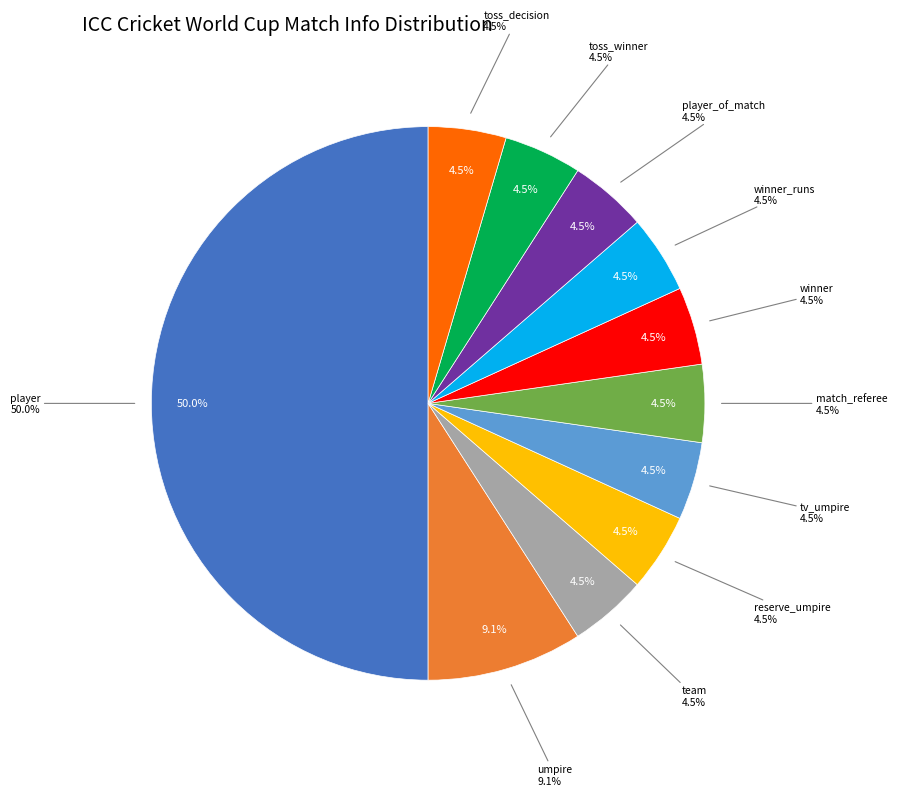

Count the number of slices in the pie.

11